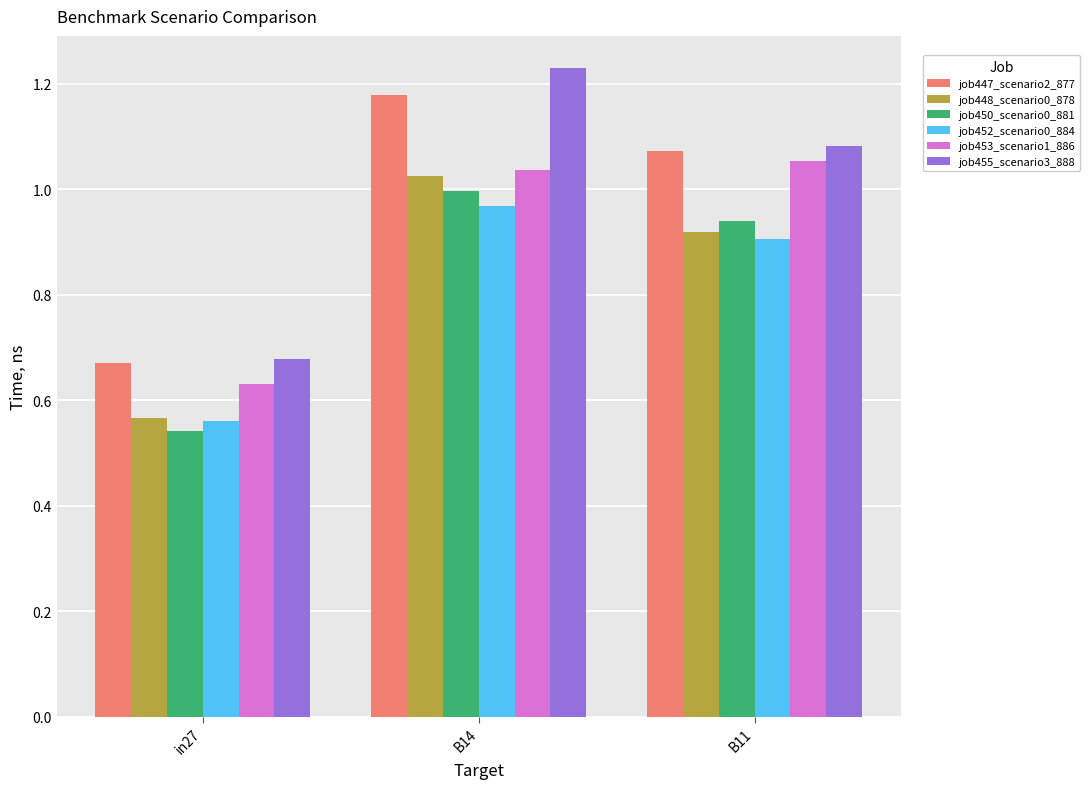

Where is job455_scenario3_888 nearest to the value 0?

in27